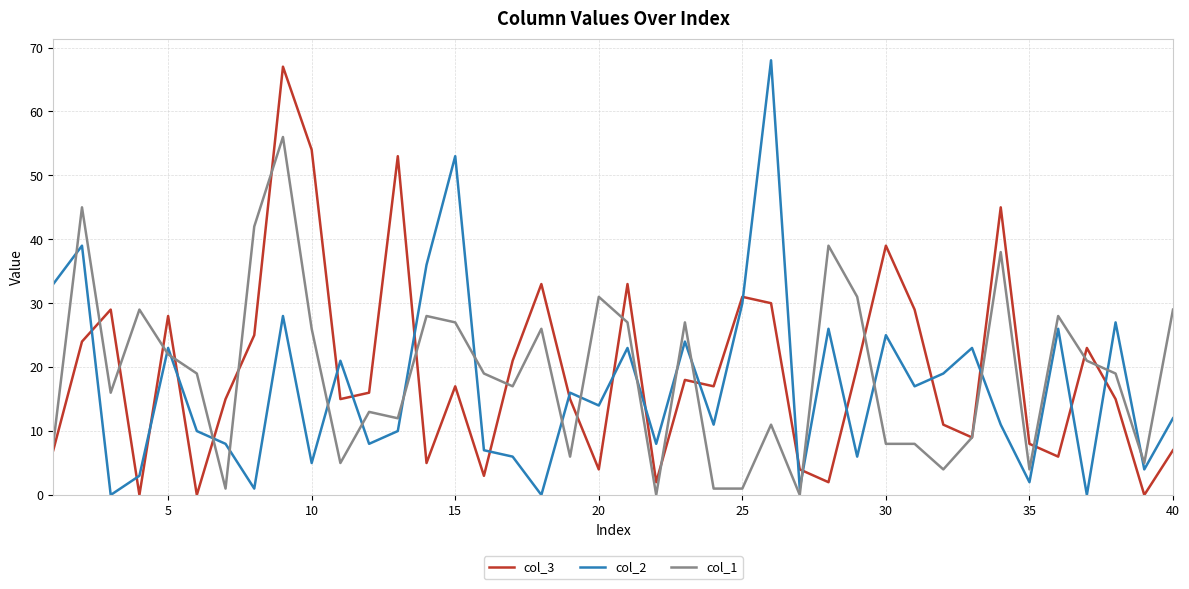

What is the difference between the maximum and minimum values in the col_2 series?

68